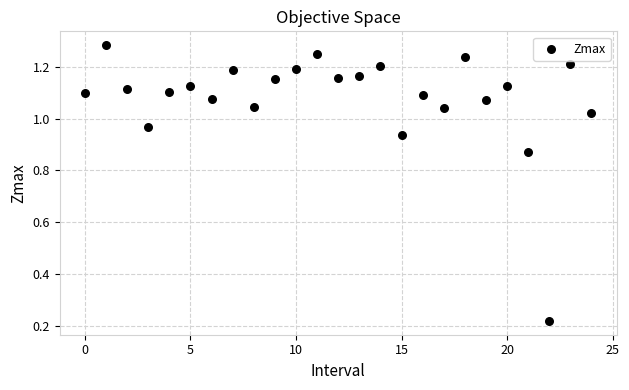

How many points are shown in the scatter plot?

25